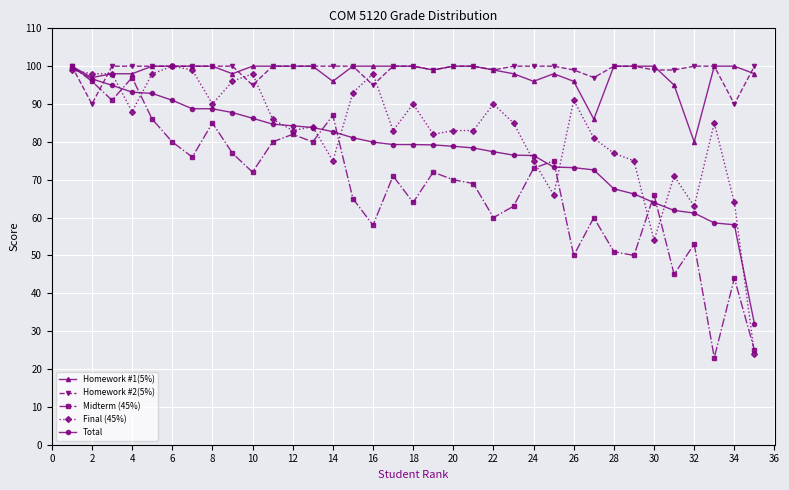

What is the value of the Final (45%) point at the 6th from the left?

100.0